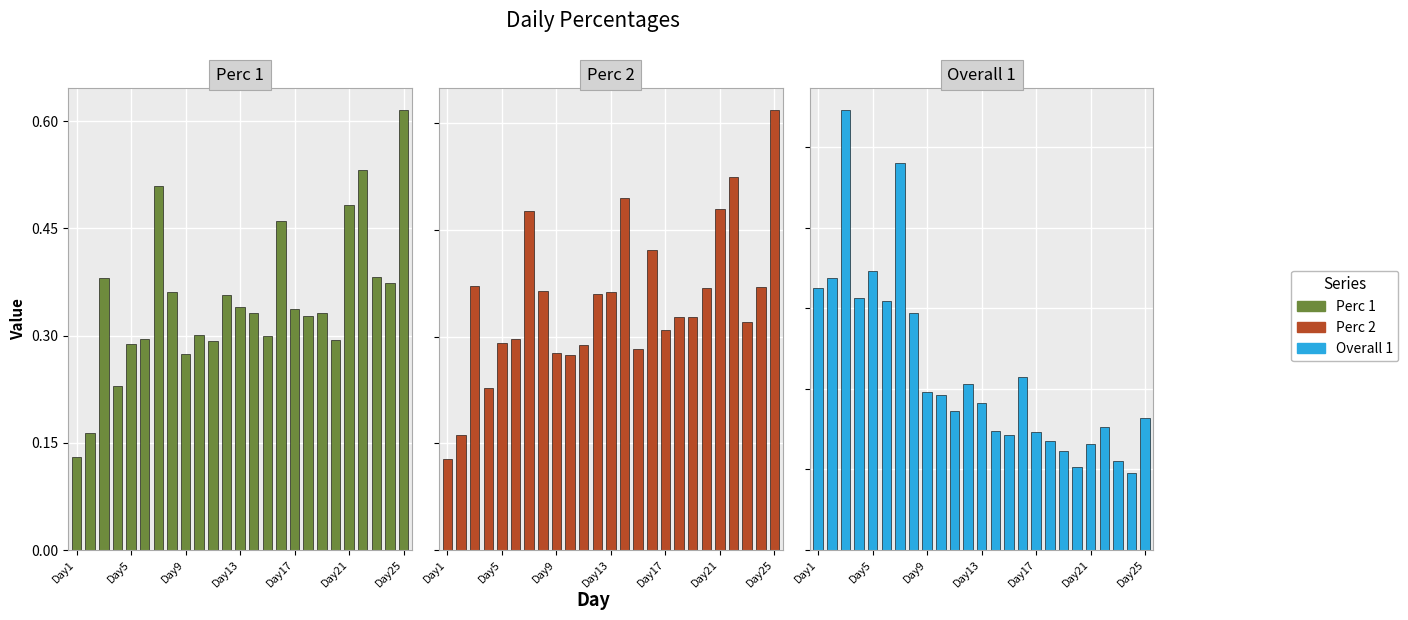

The Perc 1 series shows 0.4 at 13. True or false?

False